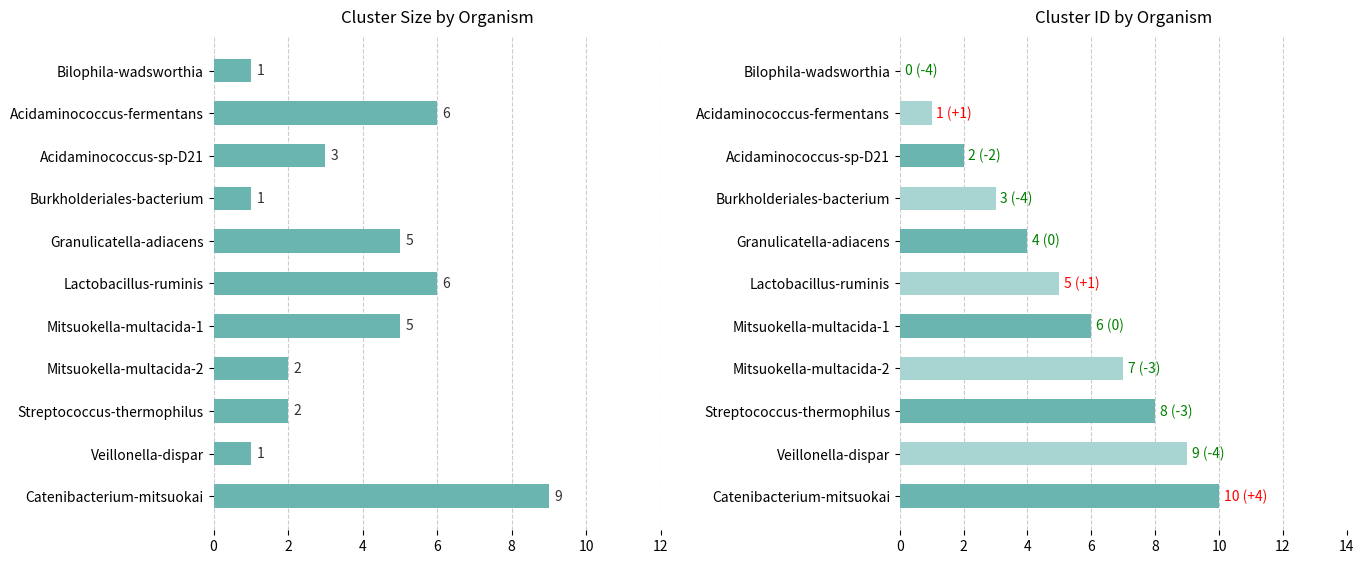

What is the total value across all series at Bilophila-wadsworthia?

1